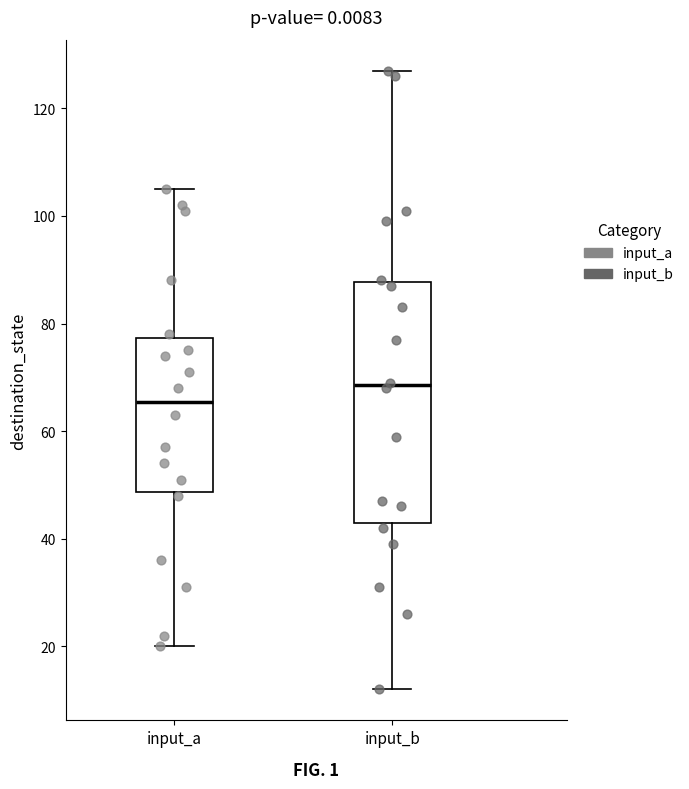

Where does the median line of the box for input_b sit on the y-axis? The values are not printed on the chart, so give them approximately, as read against the axis.

68